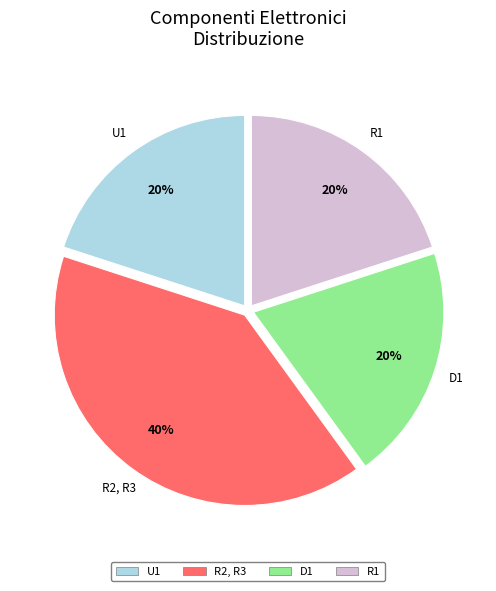

Between D1 and R2, R3, which is larger?

R2, R3